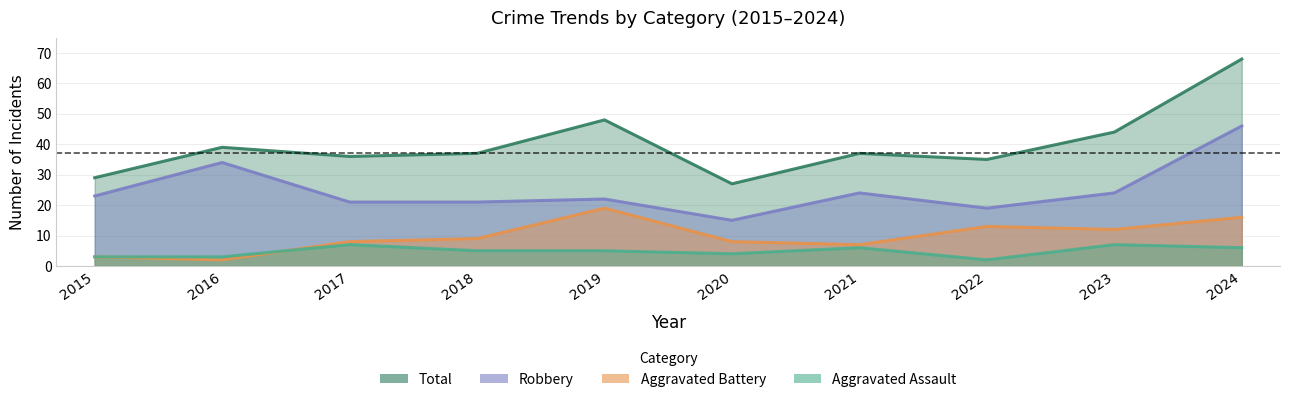

How many interior local valleys does the Robbery series have?

2